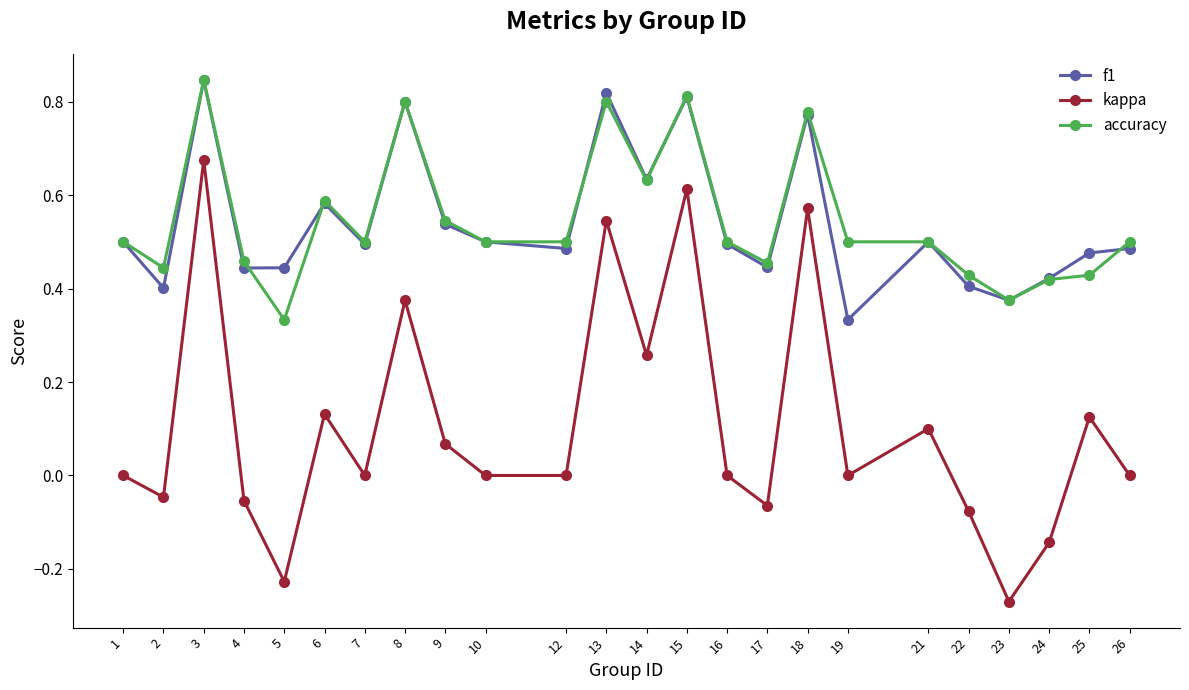

How many accuracy values are between 0 and 1?

24